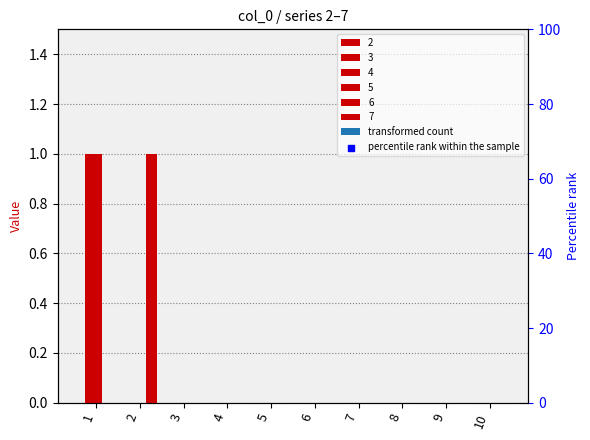

Is the value of 7 at 1 greater than the value of 5 at 3?

No